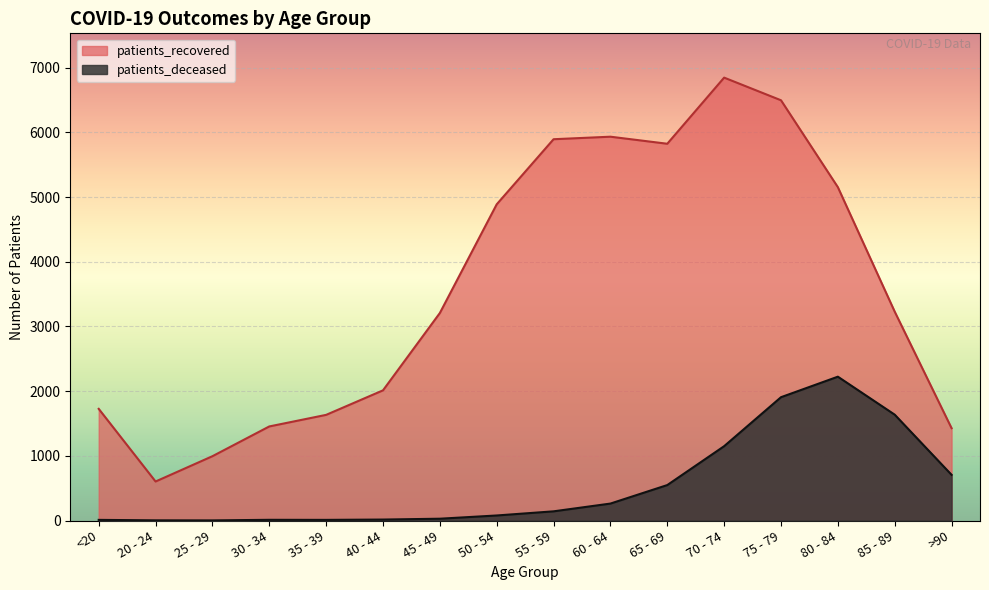

What is the value of the patients_recovered point at the 13th from the left?

6495